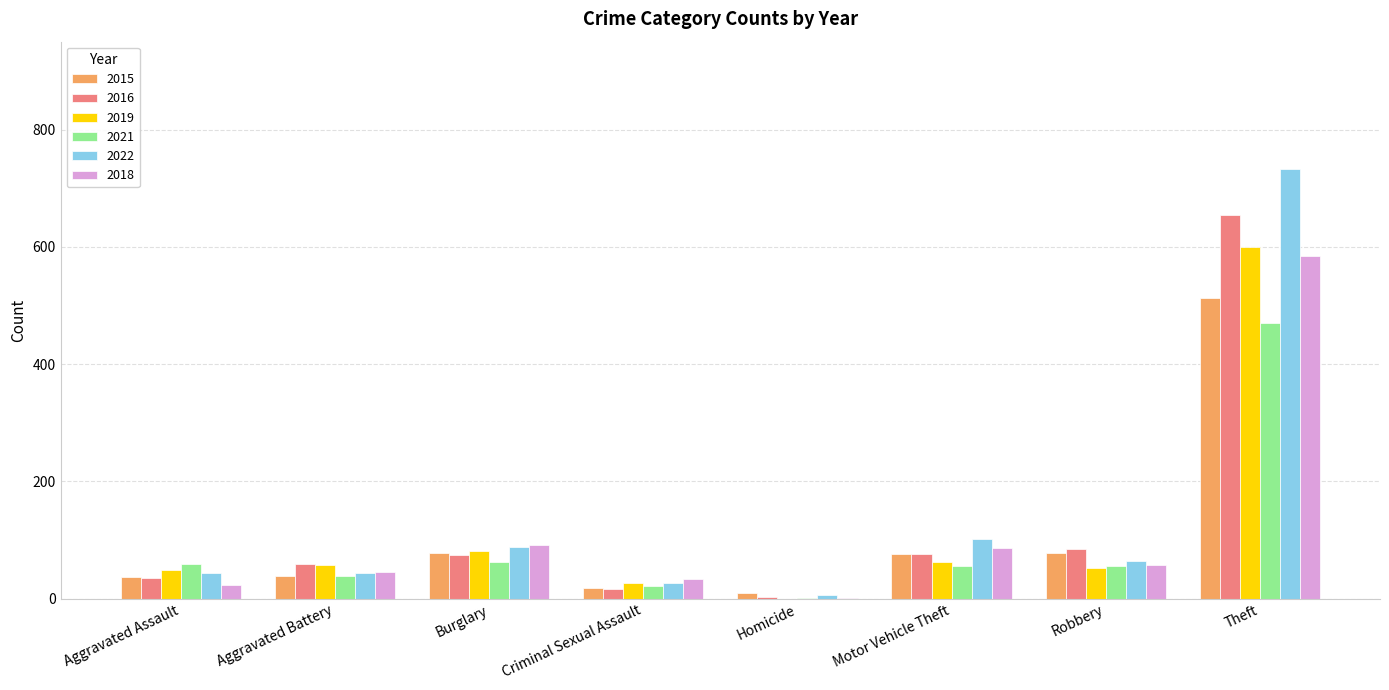

How many series are shown in this chart?

6